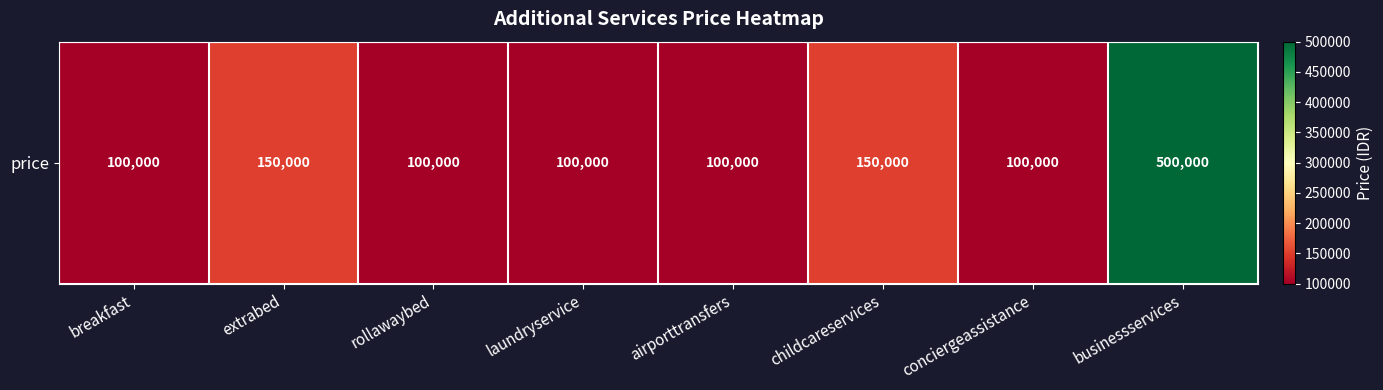

Reading right to left, extract all data points from this chart.

businessservices=500000	conciergeassistance=100000	childcareservices=150000	airporttransfers=100000	laundryservice=100000	rollawaybed=100000	extrabed=150000	breakfast=100000